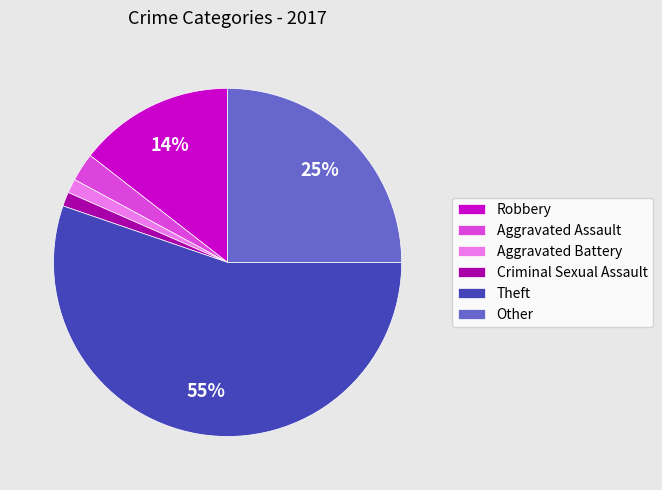

Does Theft account for over 50% of the chart?

Yes